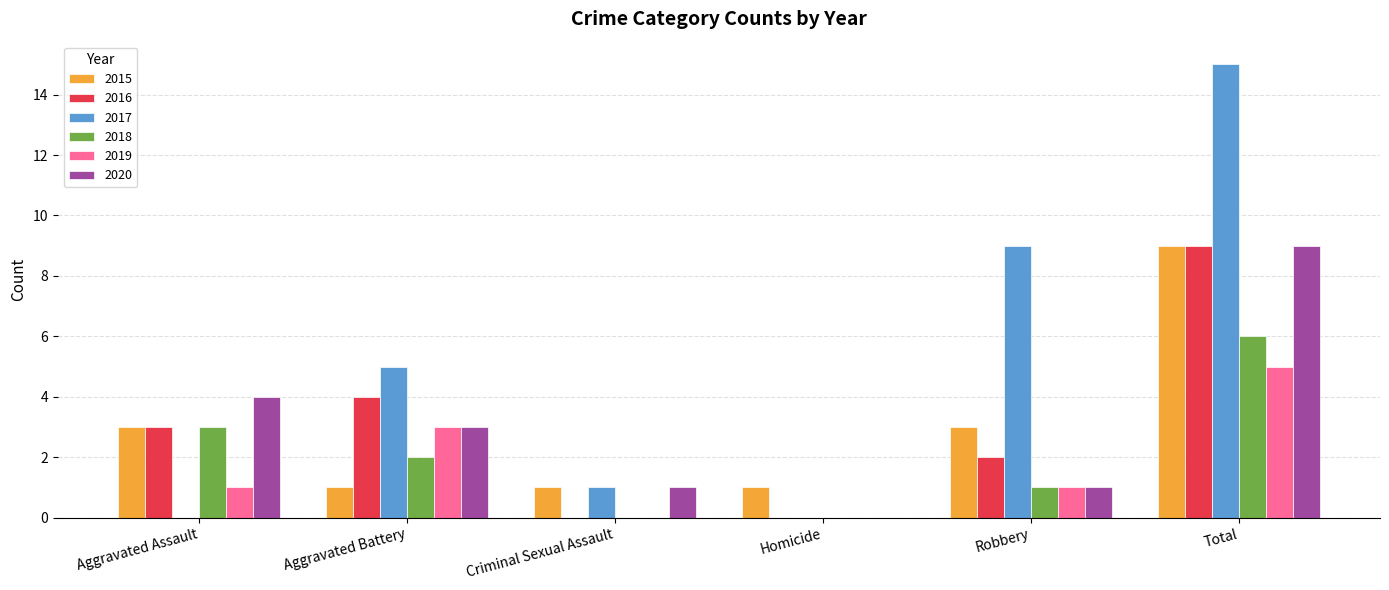

Is the value of 2015 at Total greater than the value of 2018 at Robbery?

Yes